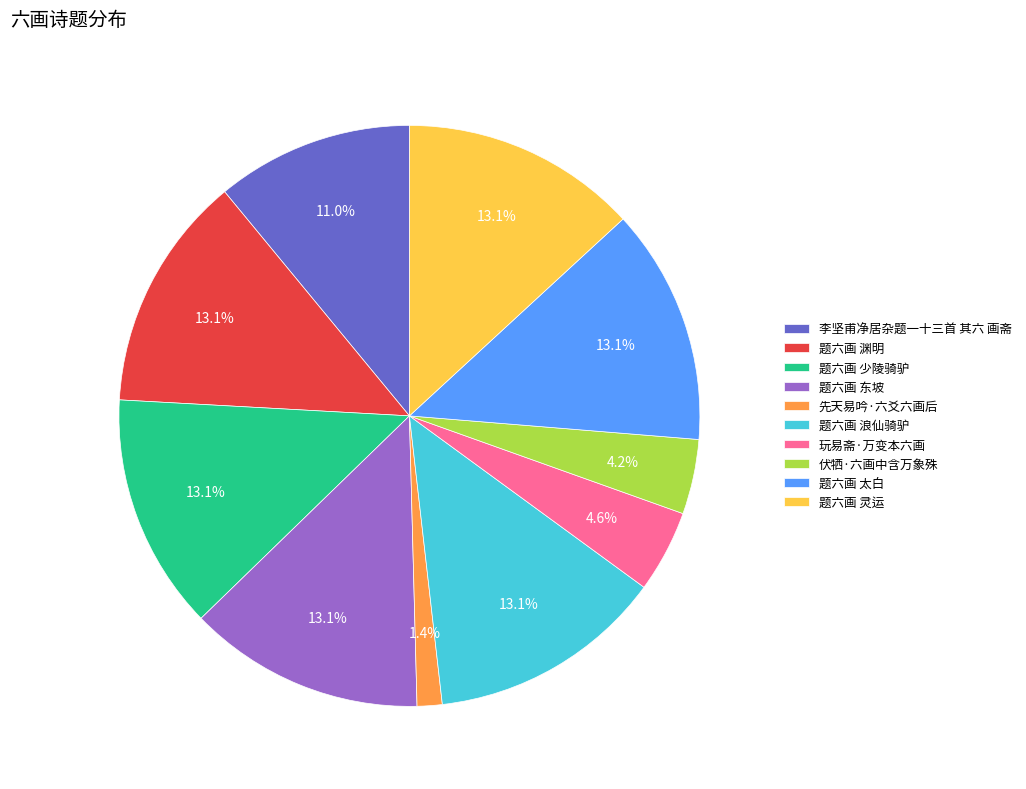

What is the smallest slice in the pie chart?

先天易吟·六爻六画后